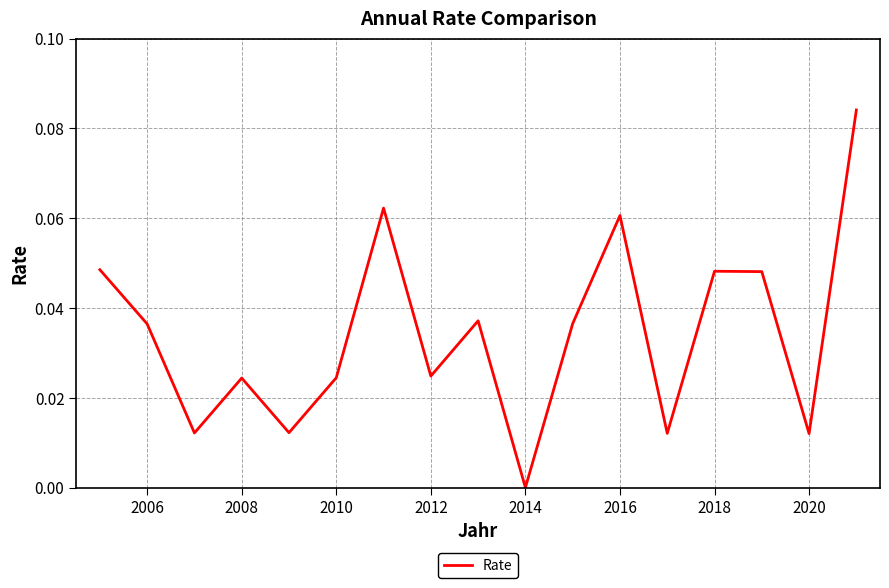

How many points are lower than both their immediate neighbors (excluding endpoints)?

6